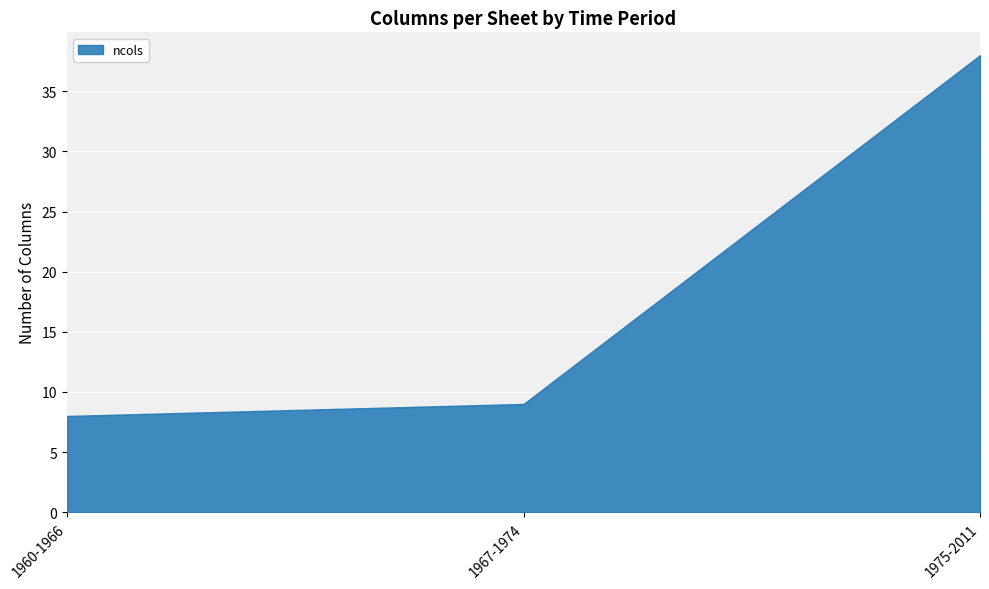

What is the sum of all values?

55